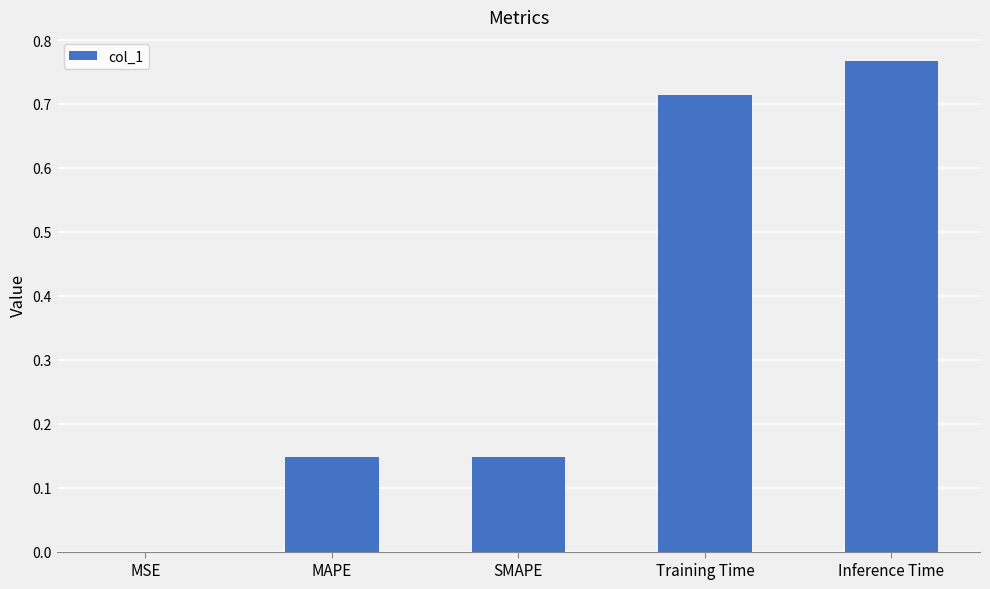

The chart shows a value of 1.1 at Training Time. True or false?

False